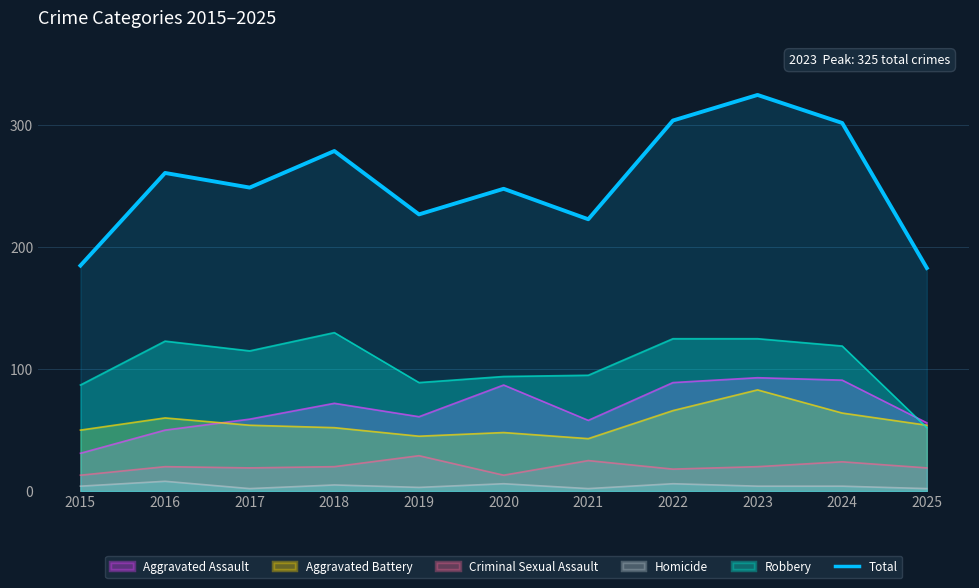

The chart shows a value of 183 at 2025. True or false?

True